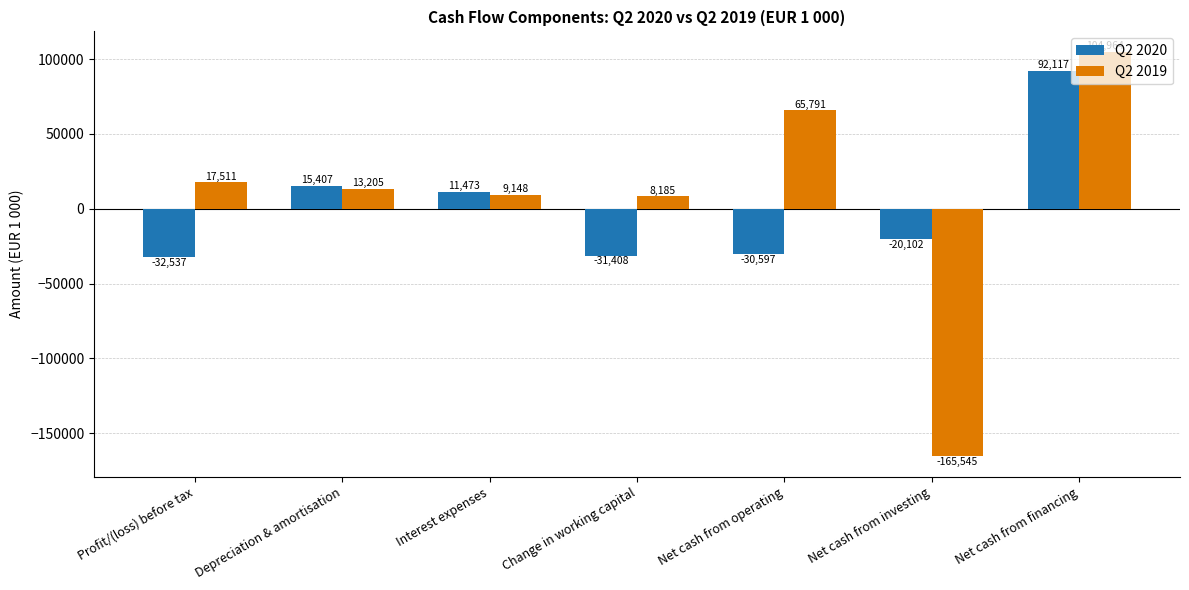

List the series in order of their peak value, lowest first.

Q2 2020, Q2 2019